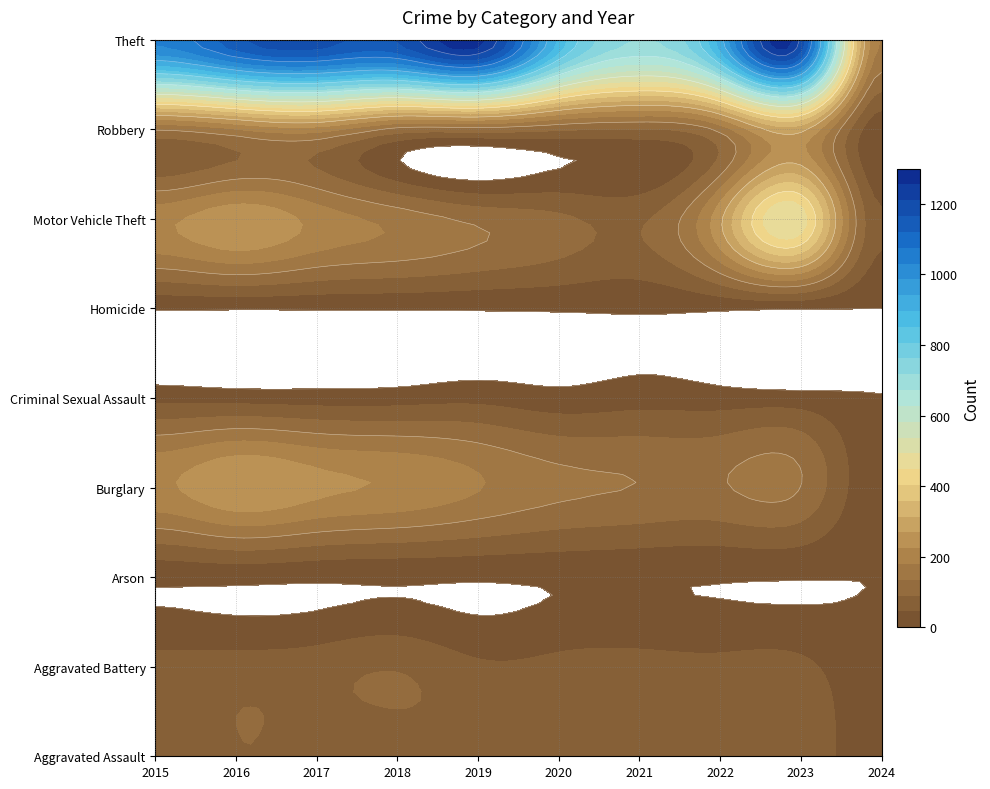

Rank the series at 4 from highest to lowest value.

Theft, Burglary, Motor Vehicle Theft, Robbery, Aggravated Assault, Aggravated Battery, Criminal Sexual Assault, Arson, Homicide